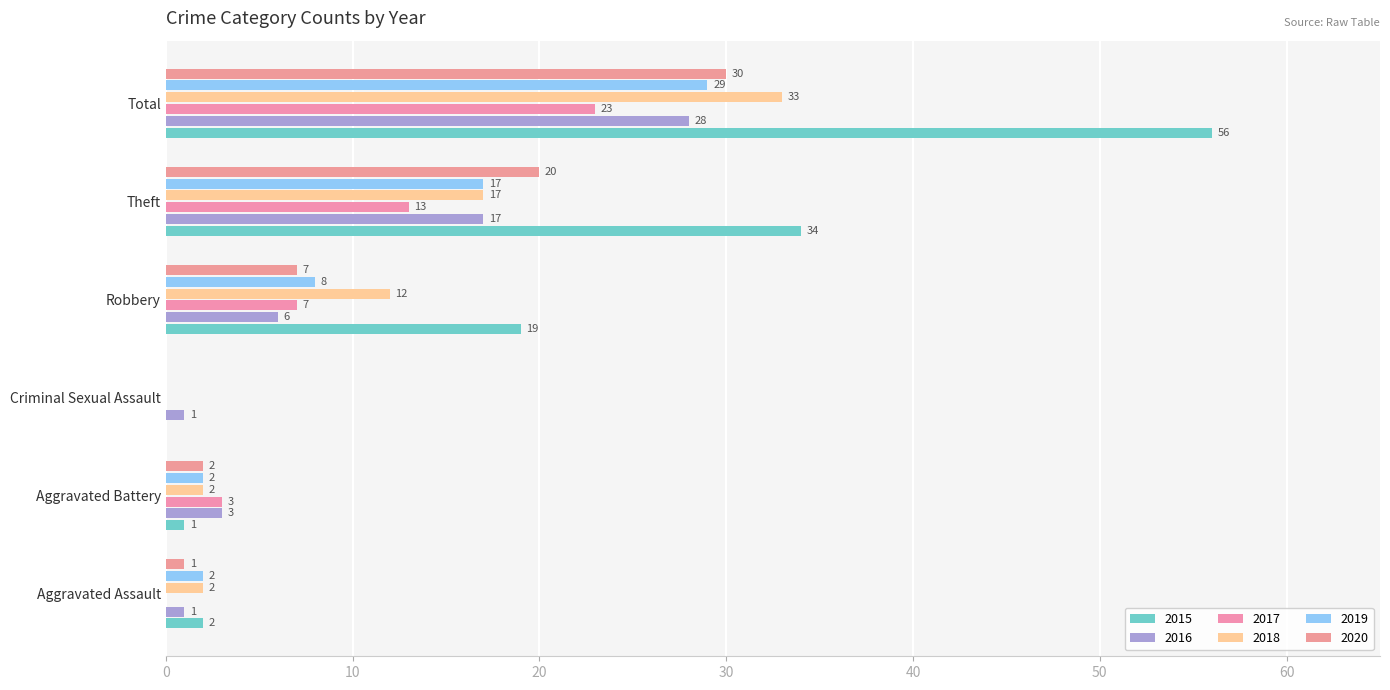

What are all the series names shown in the legend?

2015, 2016, 2017, 2018, 2019, 2020